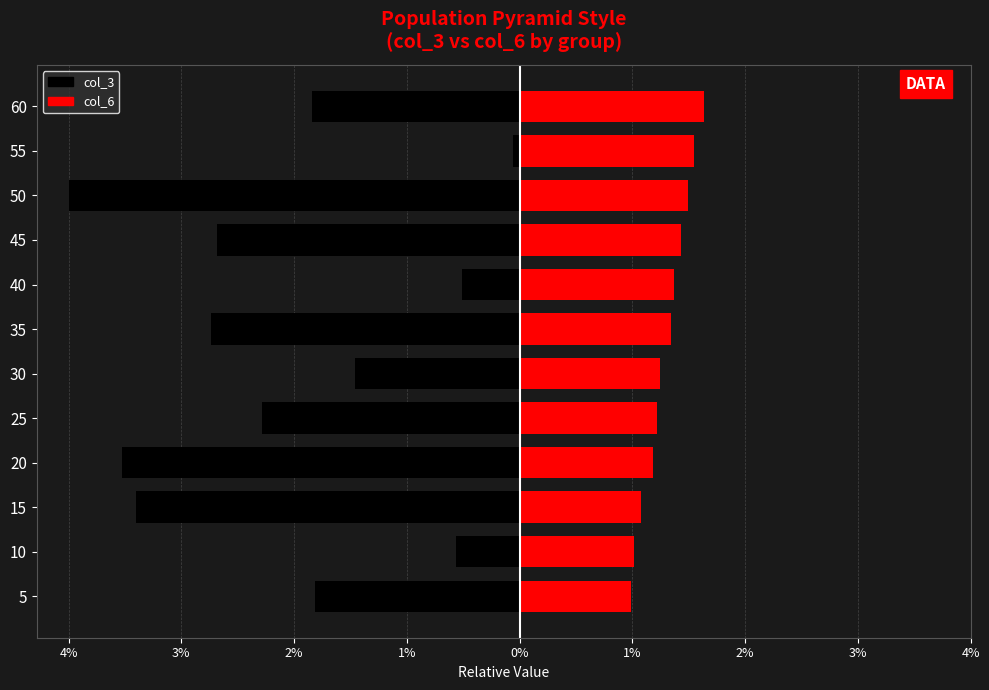

The col_3 series shows -2.7 at 35. True or false?

True